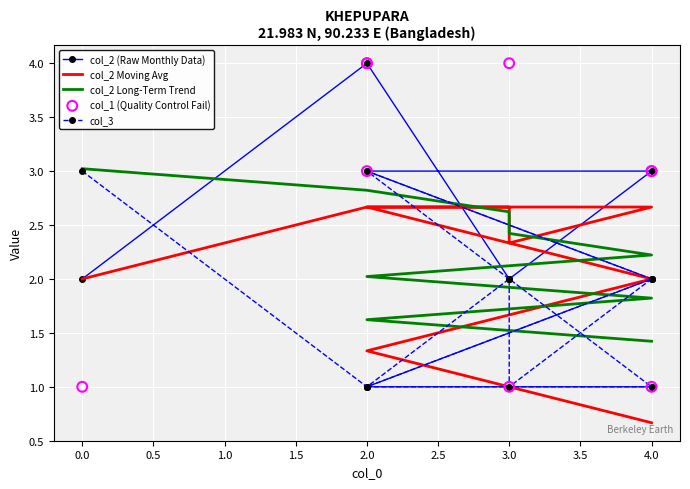

Which series contains the lowest Y value?

col_2 Moving Avg